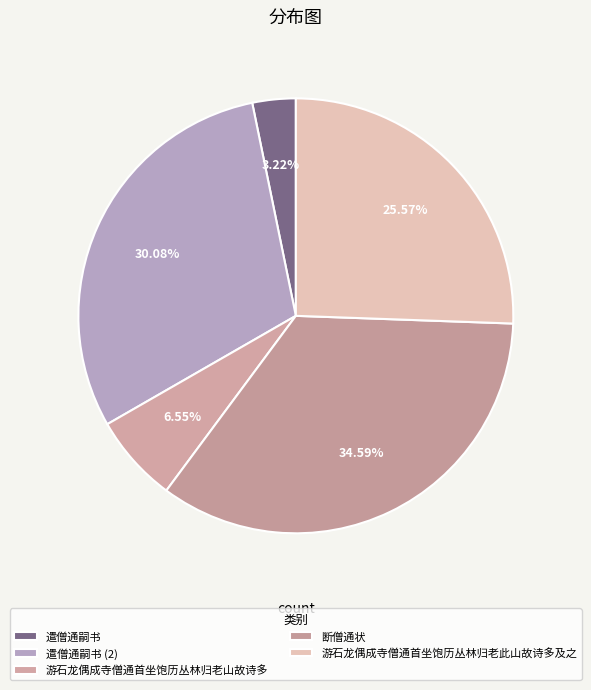

To the nearest percent, what is the average slice percentage?

20%